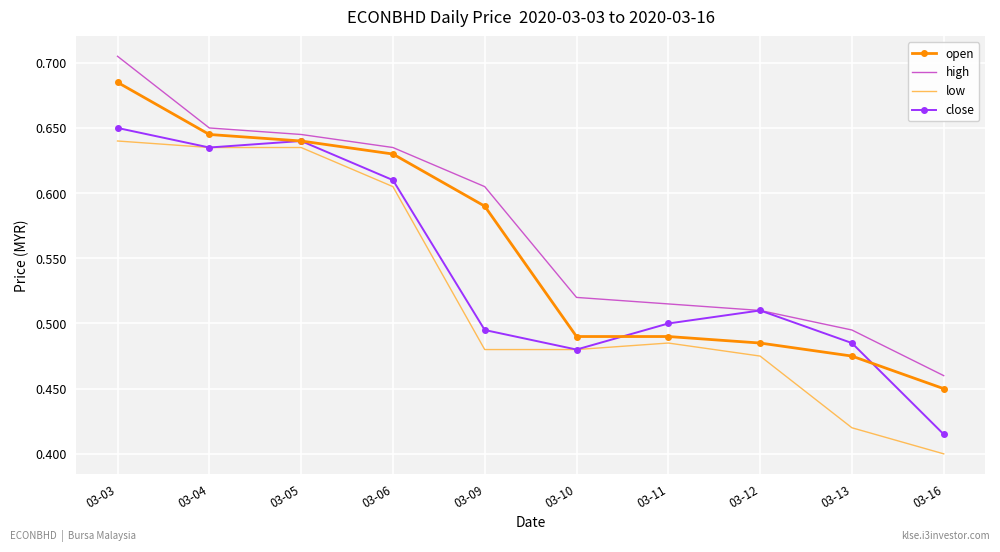

Rank the series by their average value, from highest to lowest.

high, open, close, low